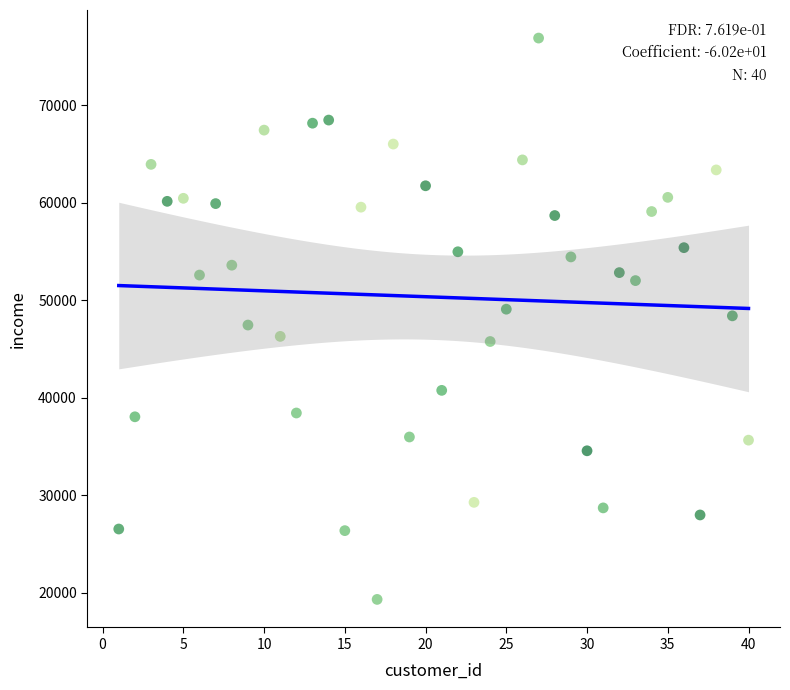

What is the range of X values (max minus min)?

39.0